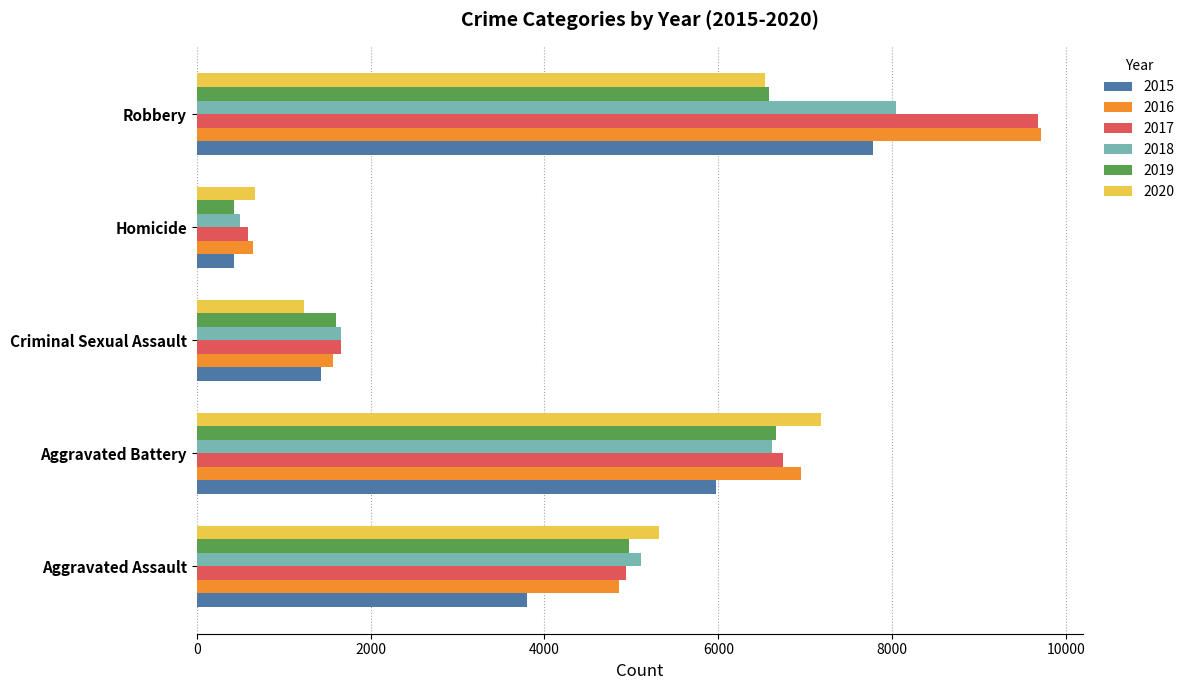

At how many categories does at least one series exceed 7837?

1